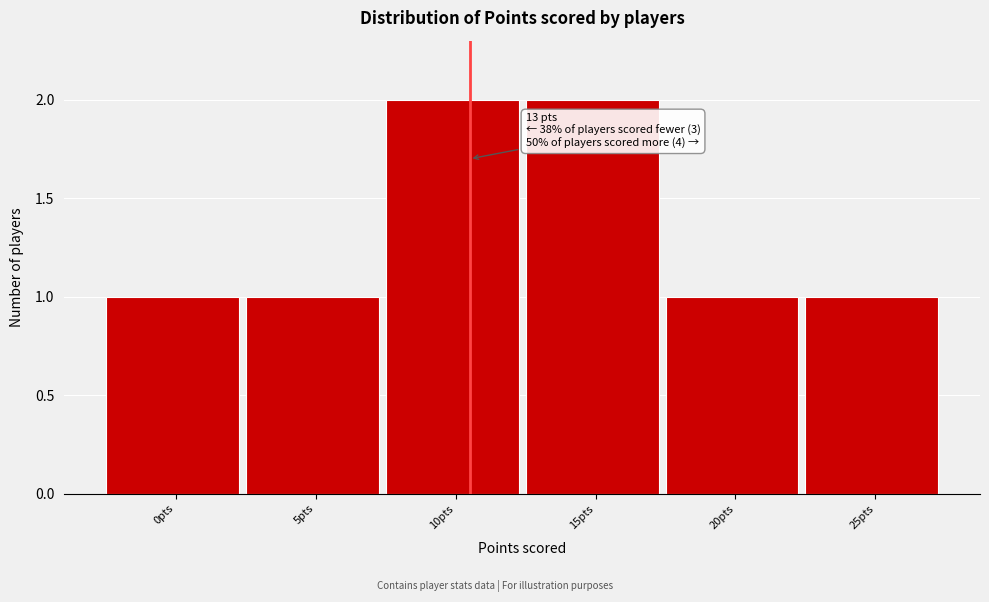

Reading left to right, list all the values displayed in this chart.

1	1	2	2	1	1